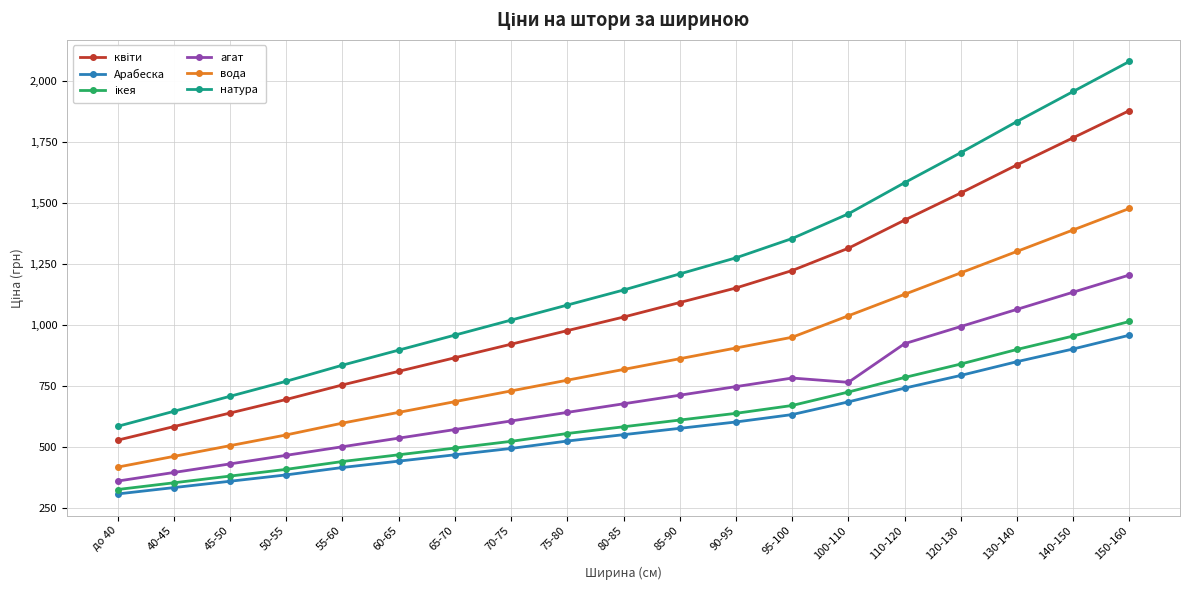

Which series changed the most between 55-60 and 140-150?

натура